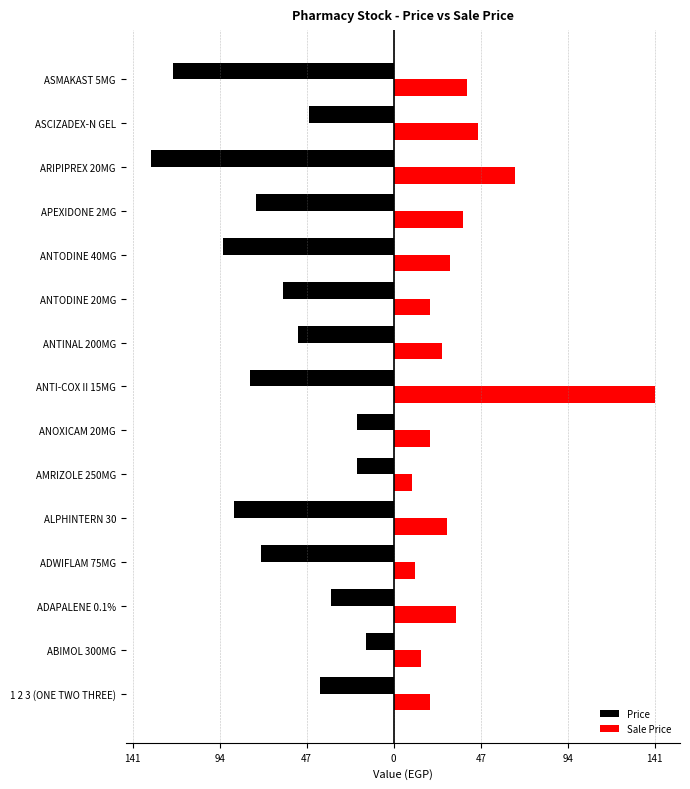

Reading left to right, transcribe all the data shown in this chart.

Price: -40.0	-15.0	-34.0	-72.0	-87.0	-20.0	-20.0	-78.0	-52.0	-60.0	-93.0	-75.0	-132.0	-46.0	-120.0
Sale Price: 20.0	15.0	34.0	11.5	28.7	10.0	20.0	142.0	26.0	19.8	30.7	37.5	66.0	46.0	39.6